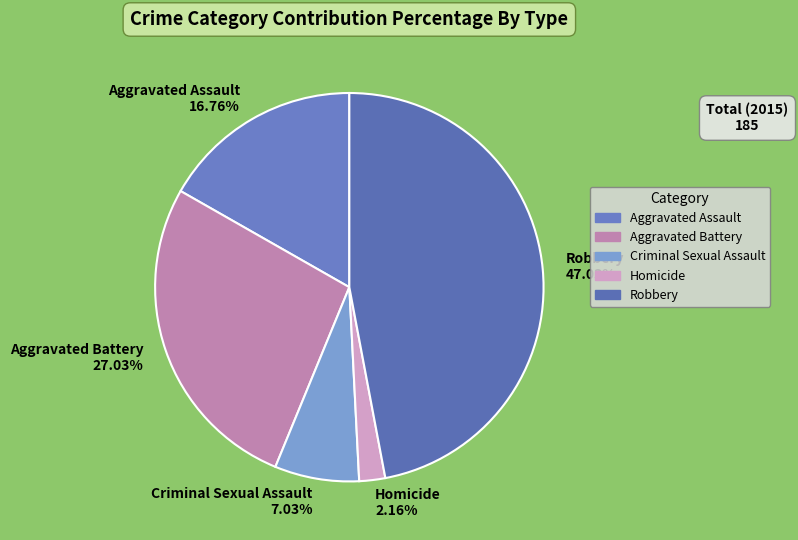

Does any single category account for the majority?

No